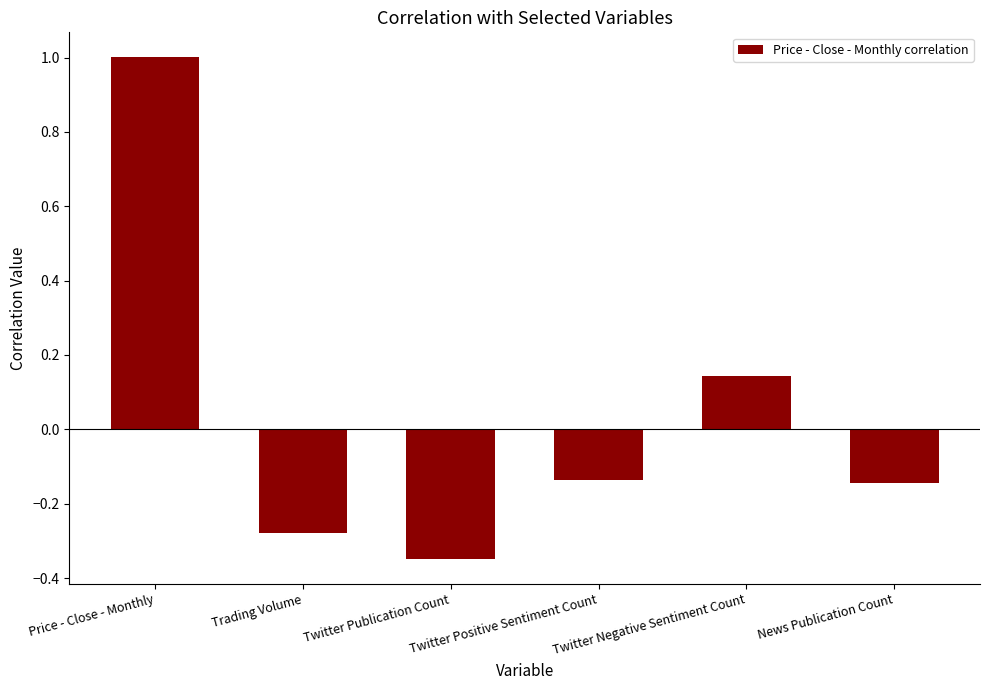

What is the approximate value at Price - Close - Monthly?

1.0